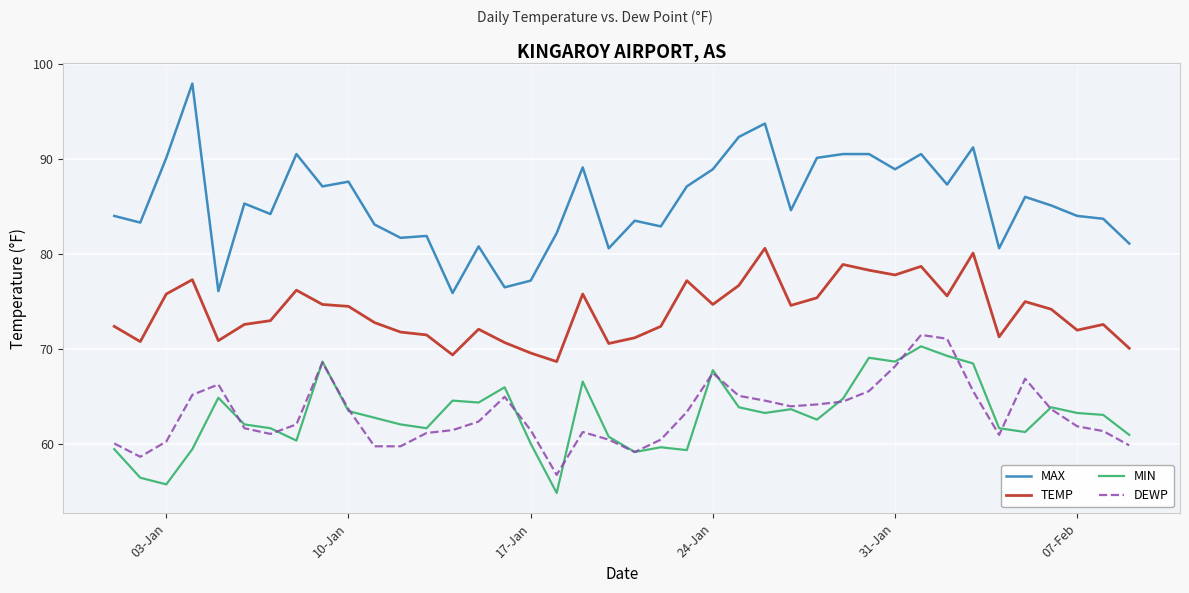

True or false: DEWP and MAX cross at least once.

False